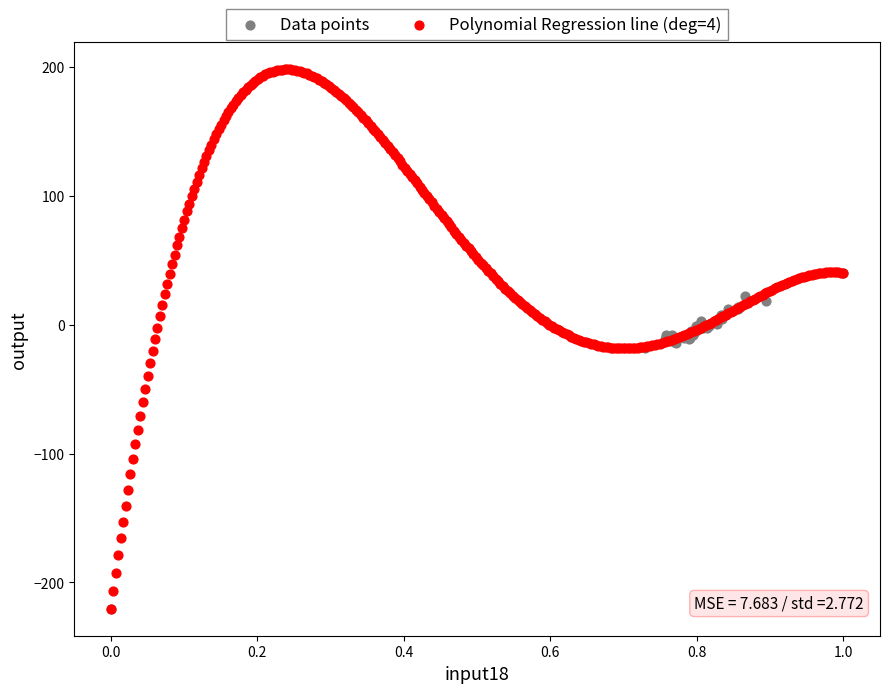

Which series has the largest Y range (max minus min)?

Polynomial Regression line (deg=4)